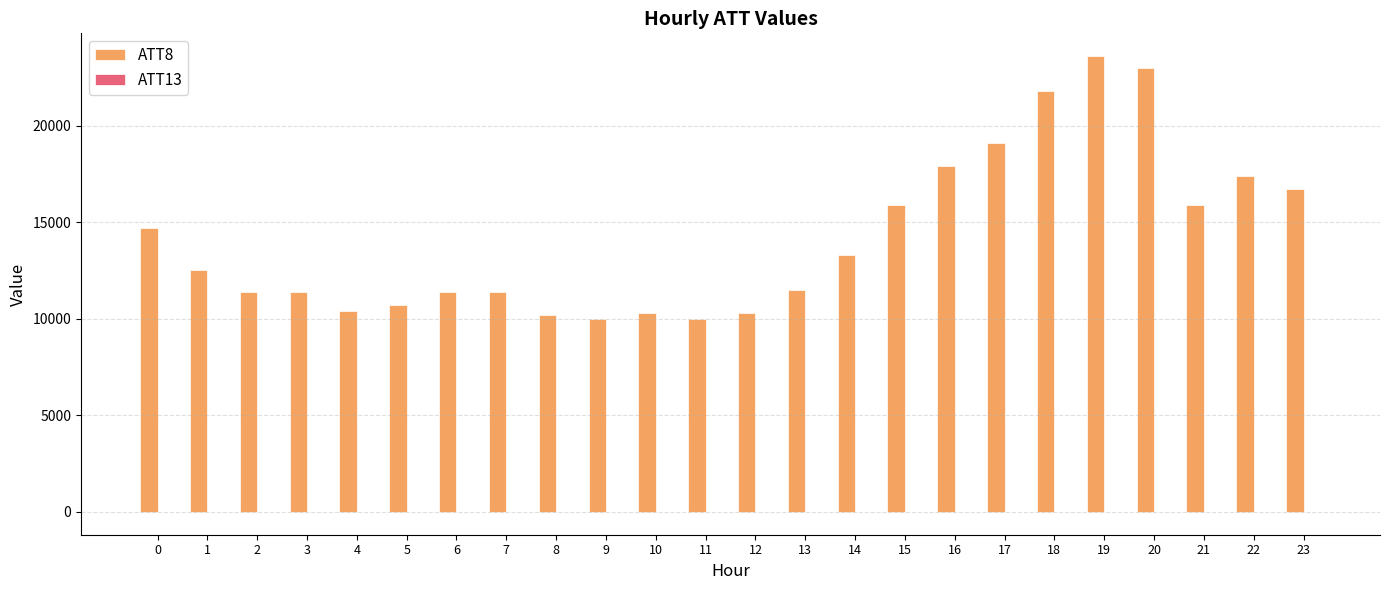

Between 6 and 22, which series saw the biggest shift?

ATT8